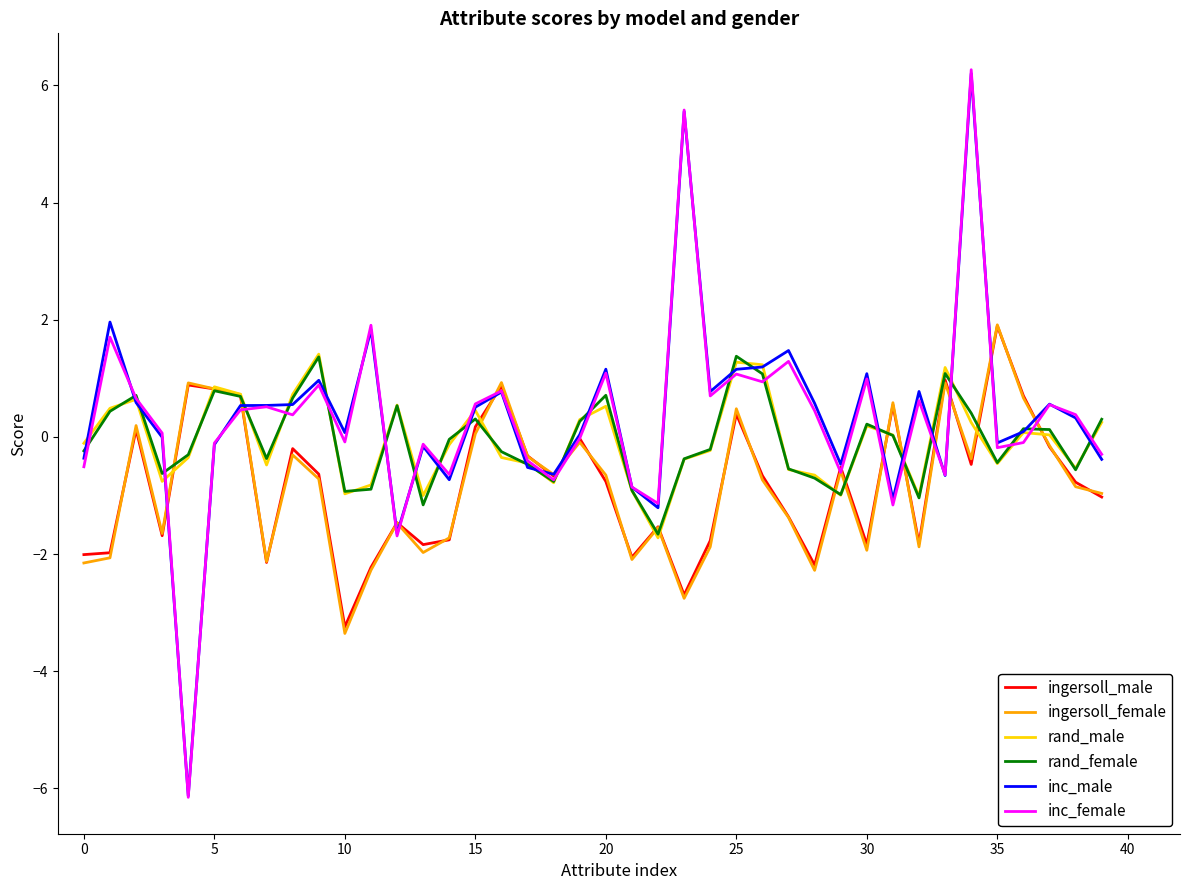

What is the minimum value for ingersoll_female?

-3.4